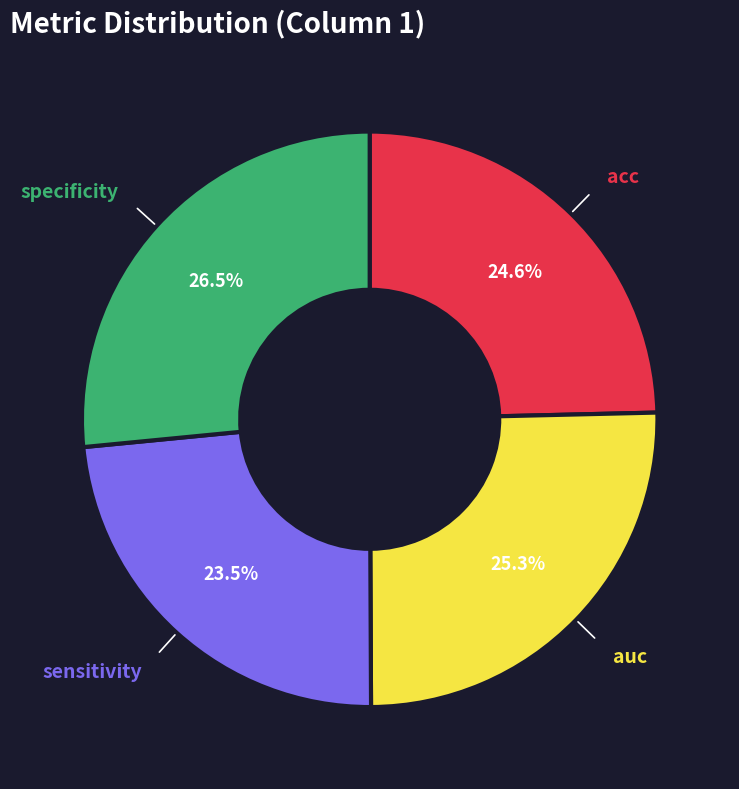

How many segments does this pie chart have?

4